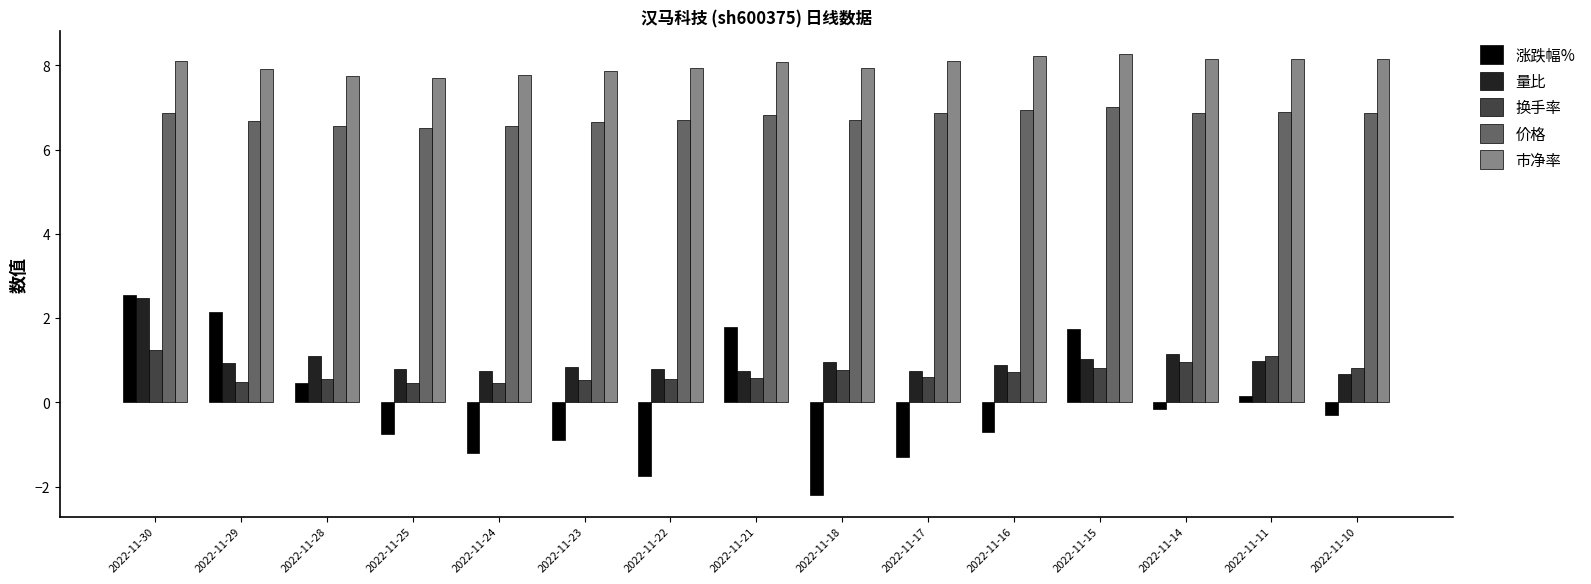

What is the total value across all series at 2022-11-10?

16.2